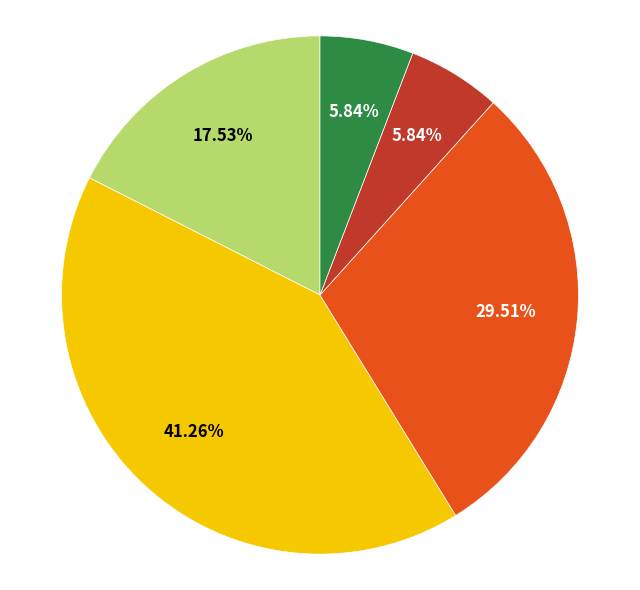

Count the number of slices in the pie.

5